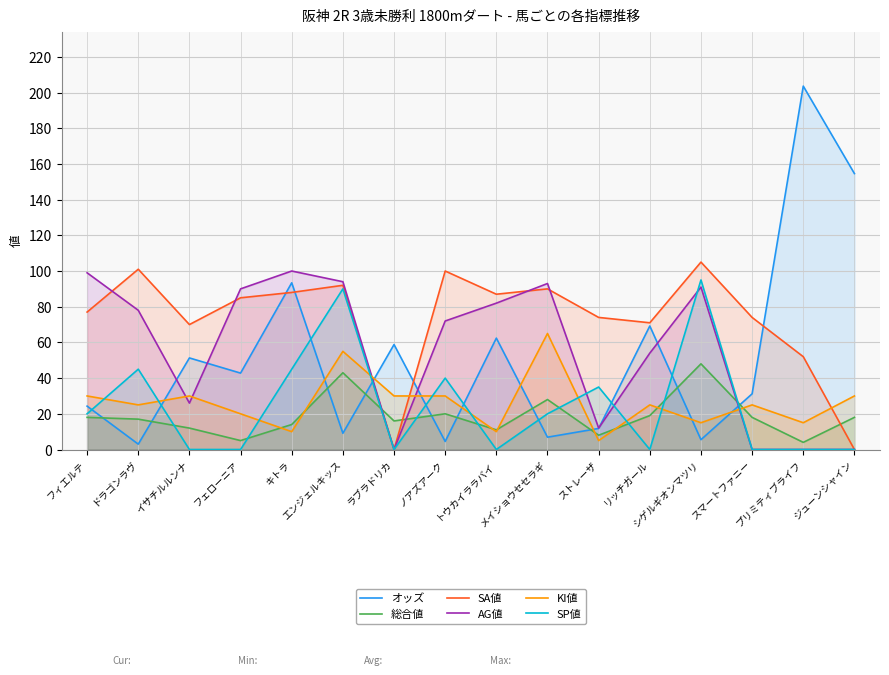

What is the difference between the highest and lowest values at スマートファニー?

74.0